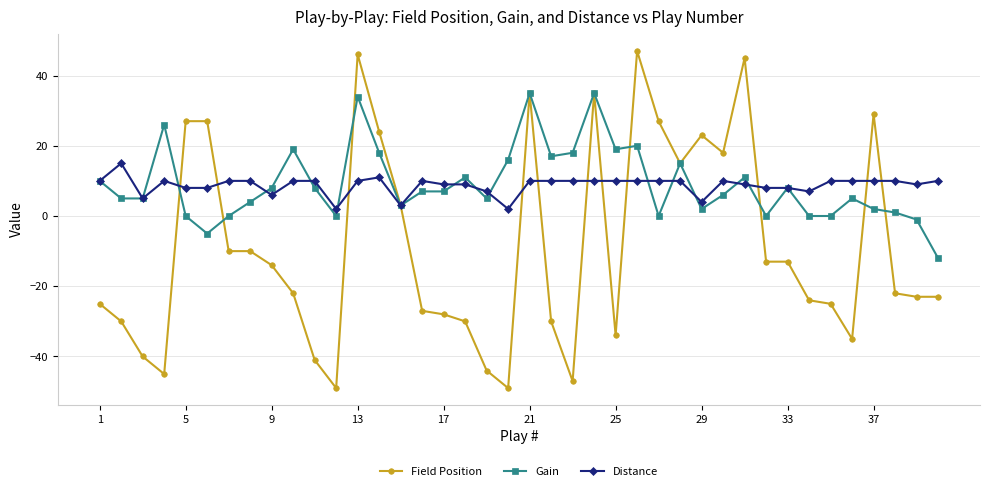

What is the value of the Field Position point at the 36th from the left?

-35